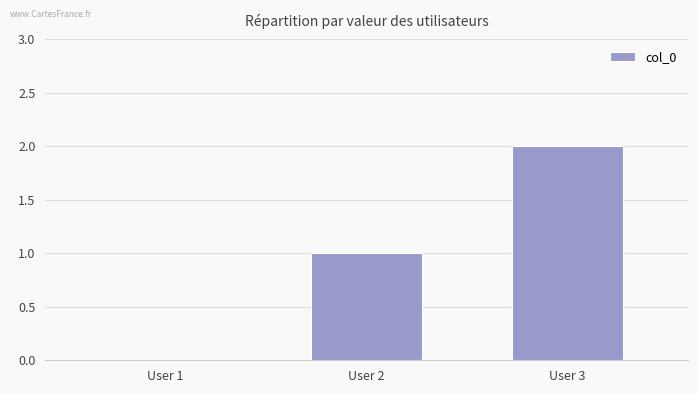

How many values are between 0 and 2?

3